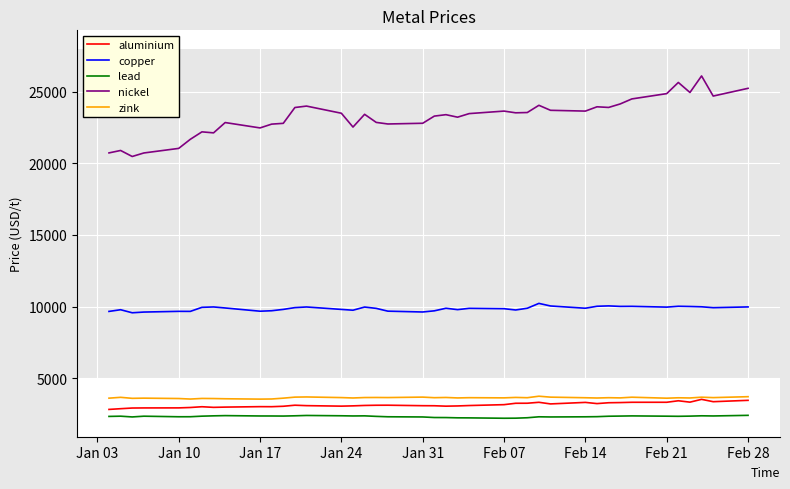

What is the minimum value for copper?

9565.0